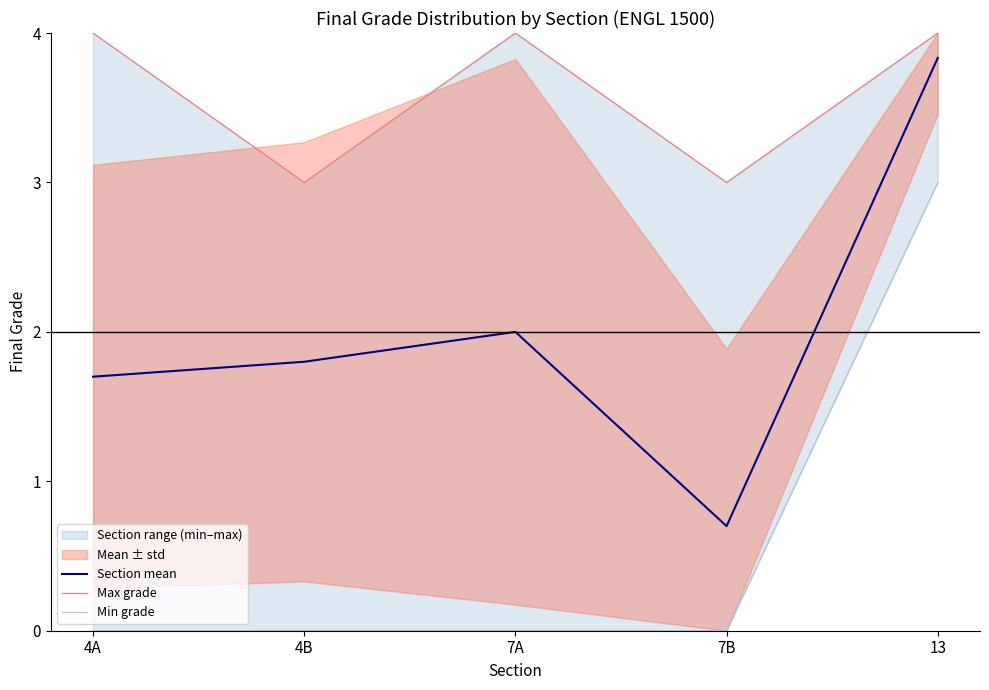

Reading left to right, what are all the values shown in this chart?

Section mean: 1.7	1.8	2.0	0.7	3.8
Max grade: 4.0	3.0	4.0	3.0	4.0
Min grade: 0.0	0.0	0.0	0.0	3.0